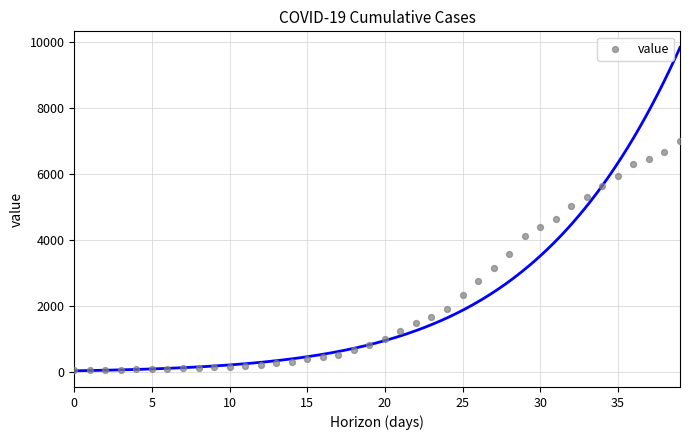

What is the range of Y values (max minus min)?

6940